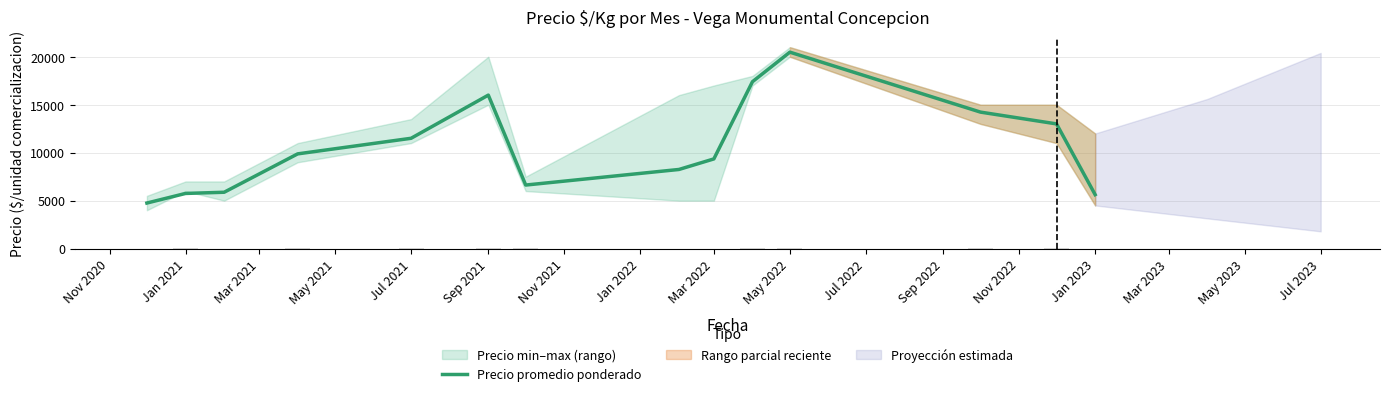

Reading left to right, extract all data points from this chart.

4750	5750	5875	9875	11500	16000	6625	8250	9350	17400	20478	14228	13000	5625